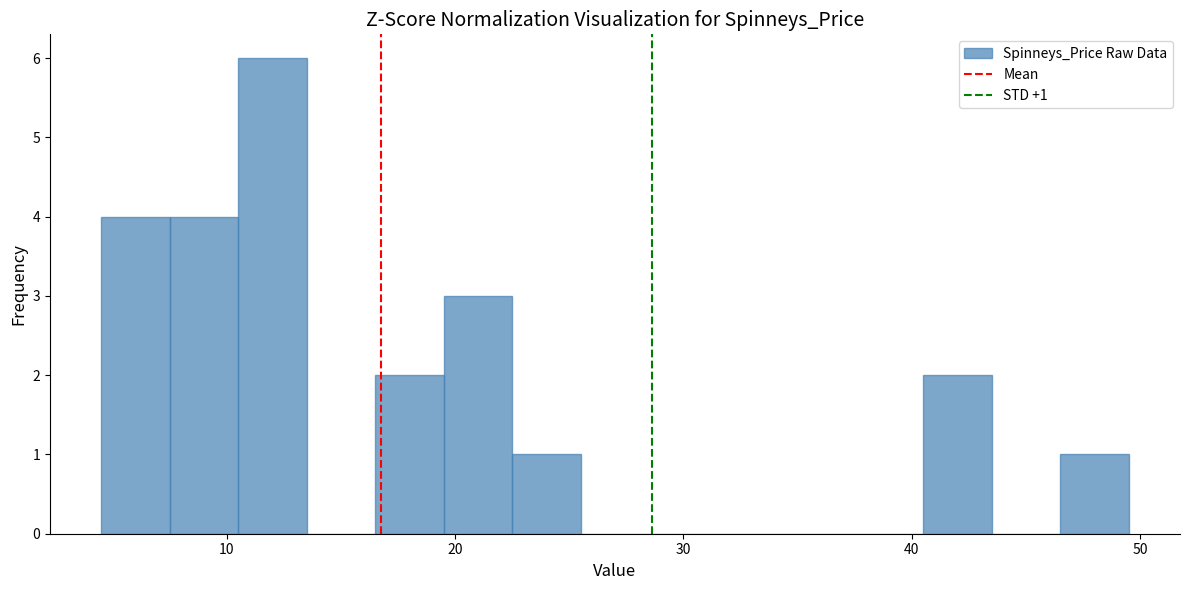

Around what value on the x-axis is the tallest bar? Give the approximate position of its centre, as read against the axis.

12